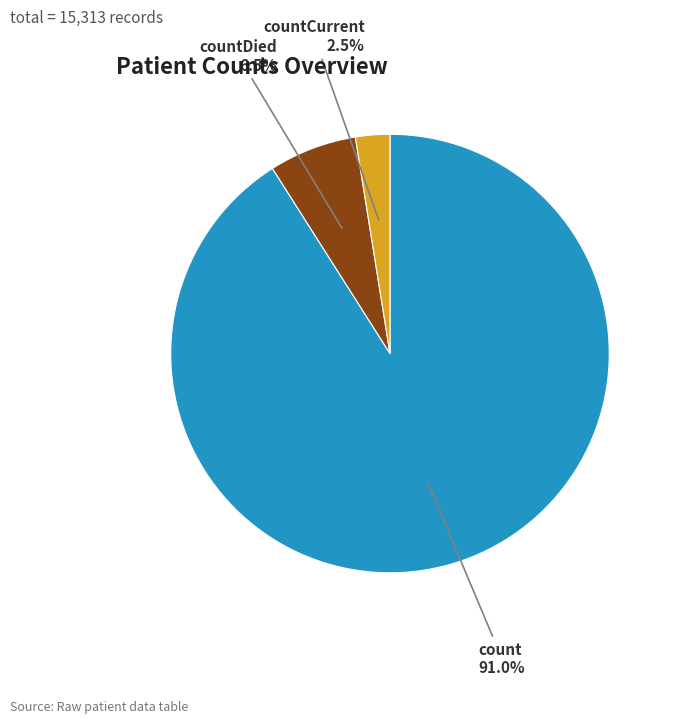

Is there any slice that represents more than half of the pie?

Yes